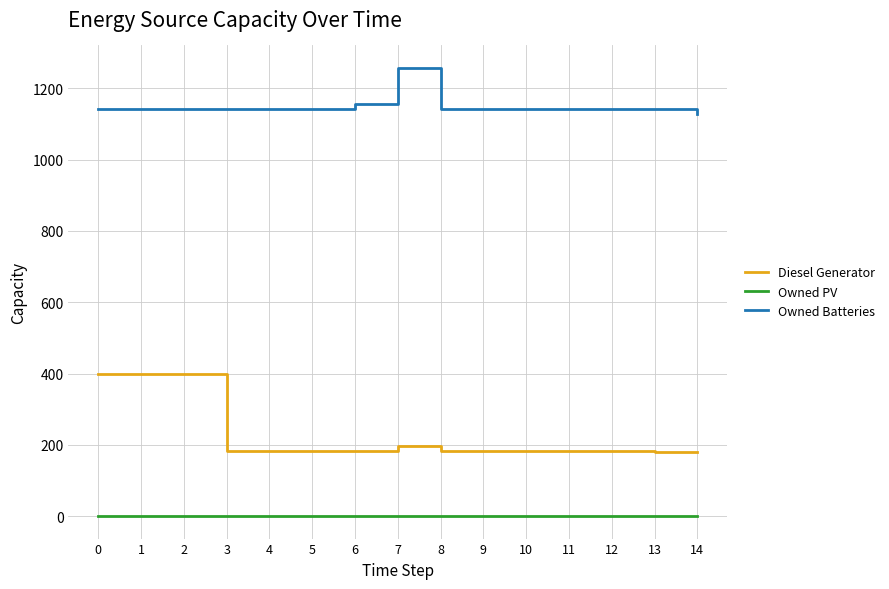

How many lines are shown in the chart?

3